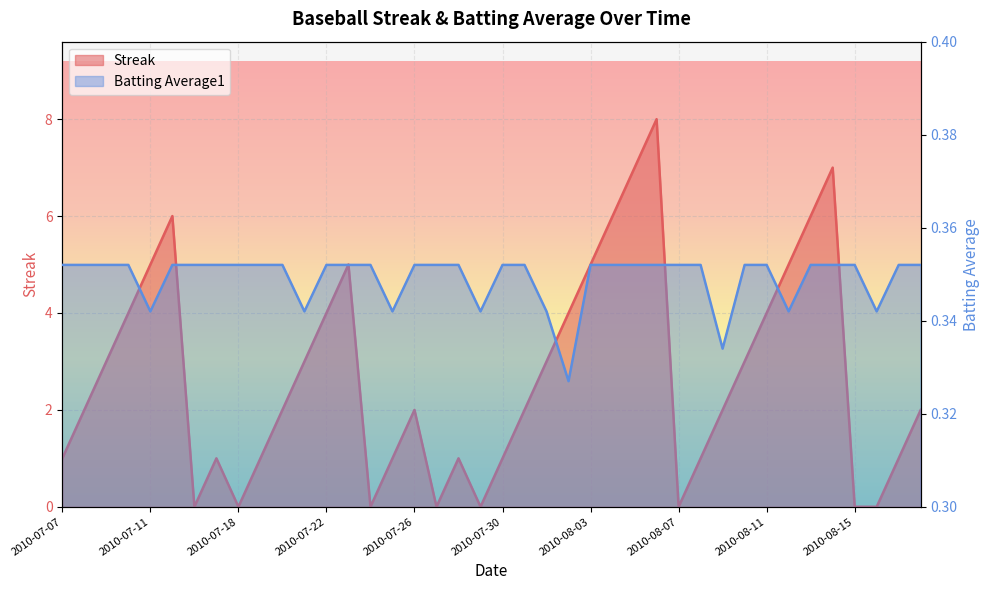

True or false: Streak and Batting Average1 cross at least once.

True